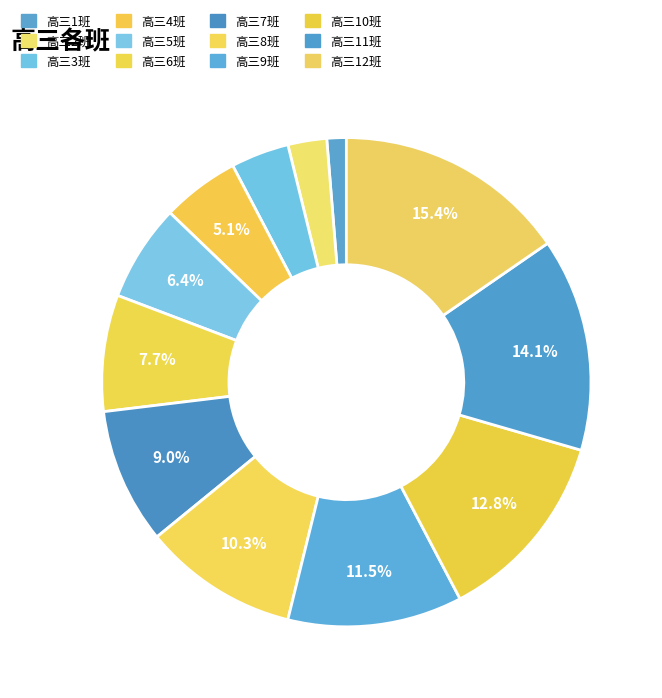

Does 高三9班 account for over 50% of the chart?

No